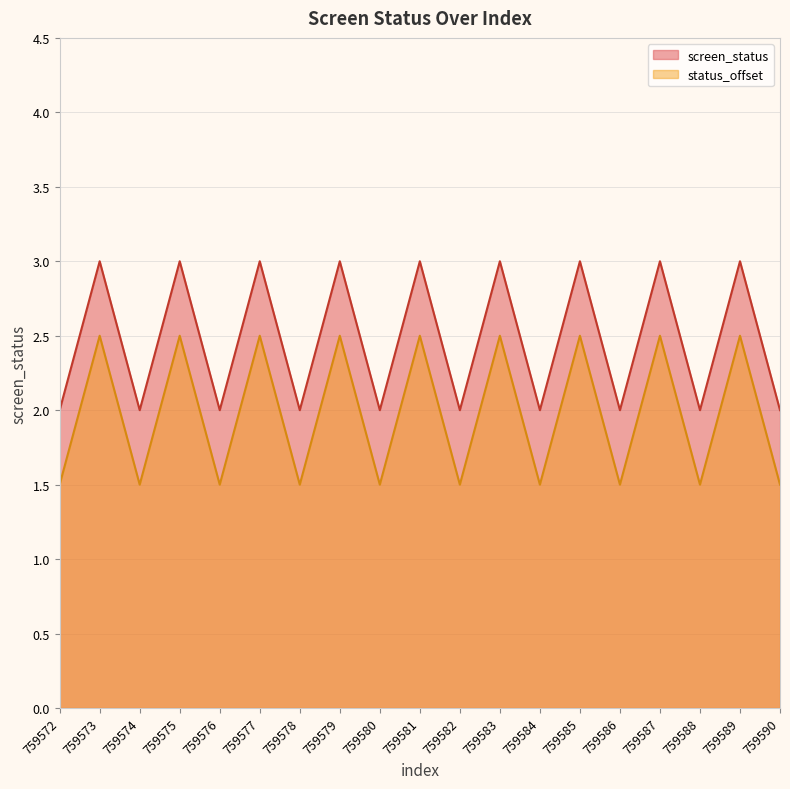

Which label corresponds to the smallest value in the chart?

759572